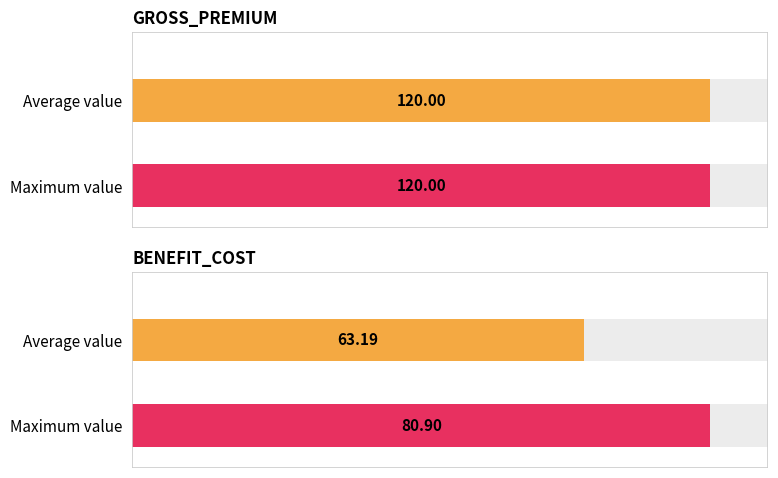

List the series in order of their overall mean, highest first.

GROSS_PREMIUM, BENEFIT_COST